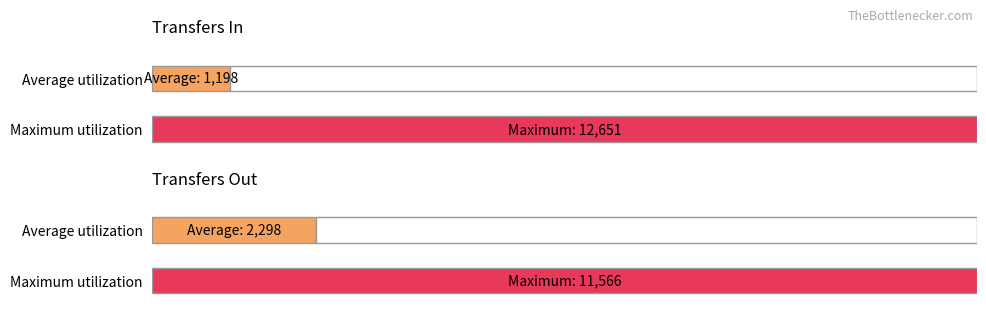

The value of transfers_out at 28 is 147. True or false?

False